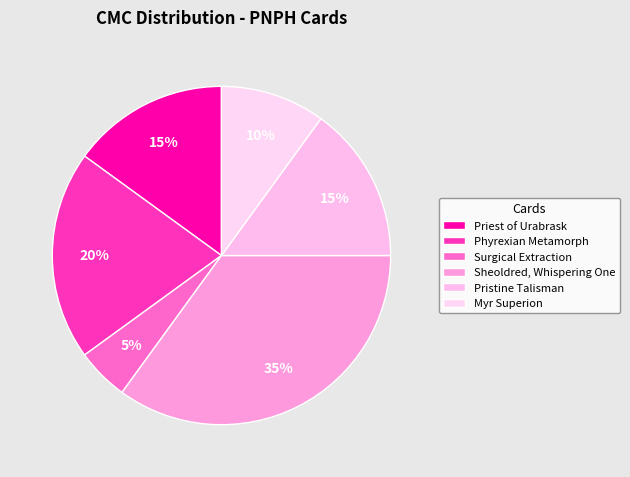

To the nearest percent, what is the combined percentage of Sheoldred, Whispering One and Pristine Talisman?

50%